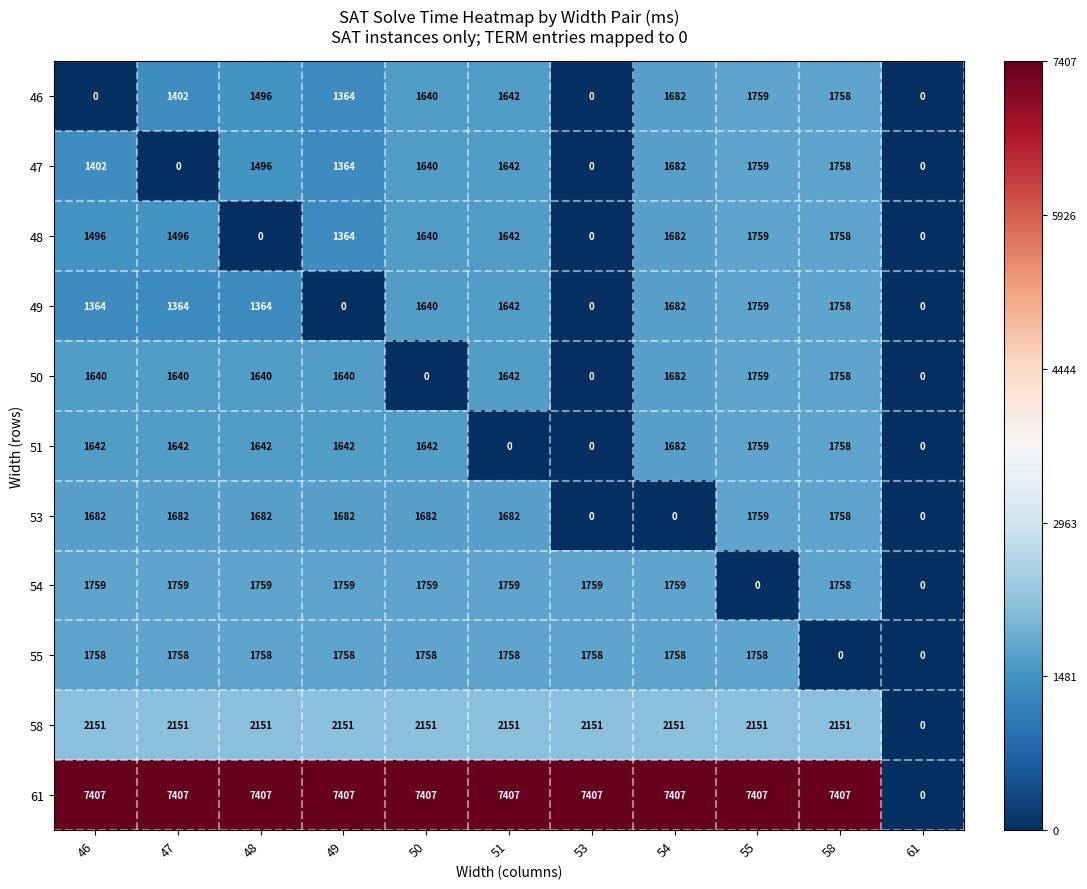

What is the approximate value of 48 at 55, to the nearest 50?

1750